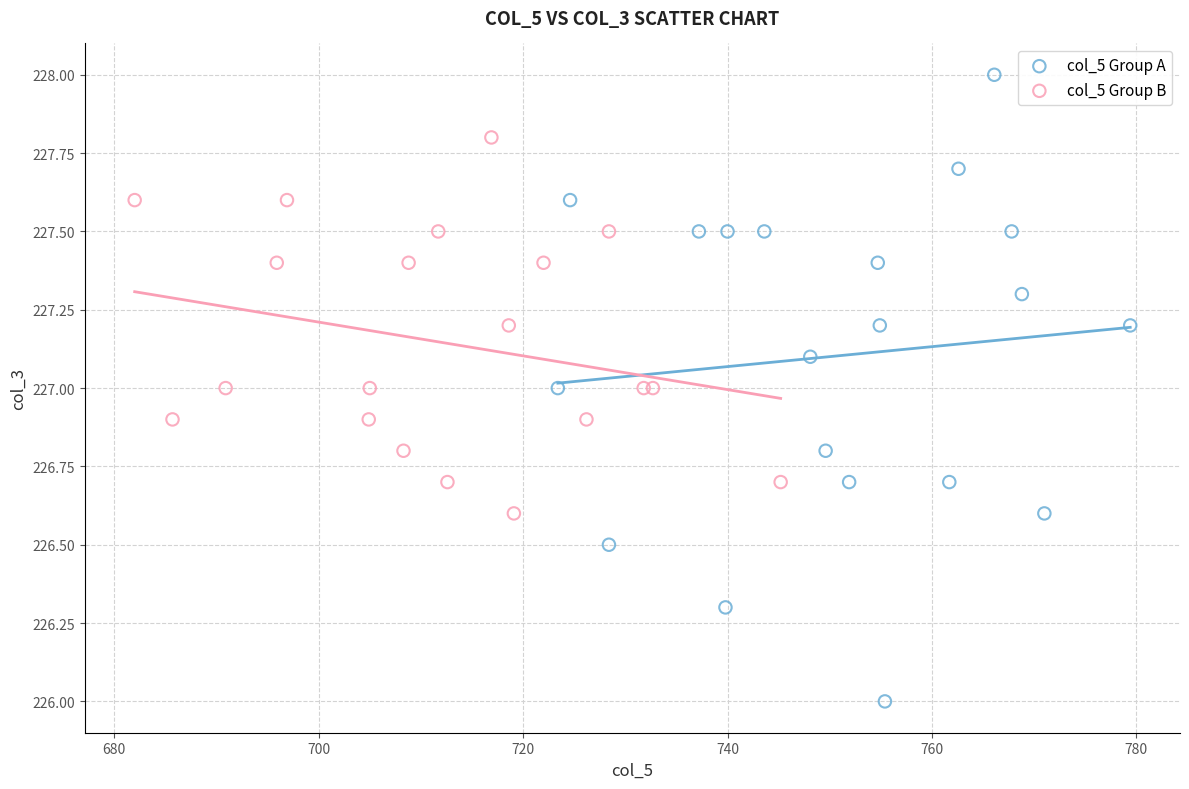

Which series reaches the minimum Y coordinate?

col_5 Group A